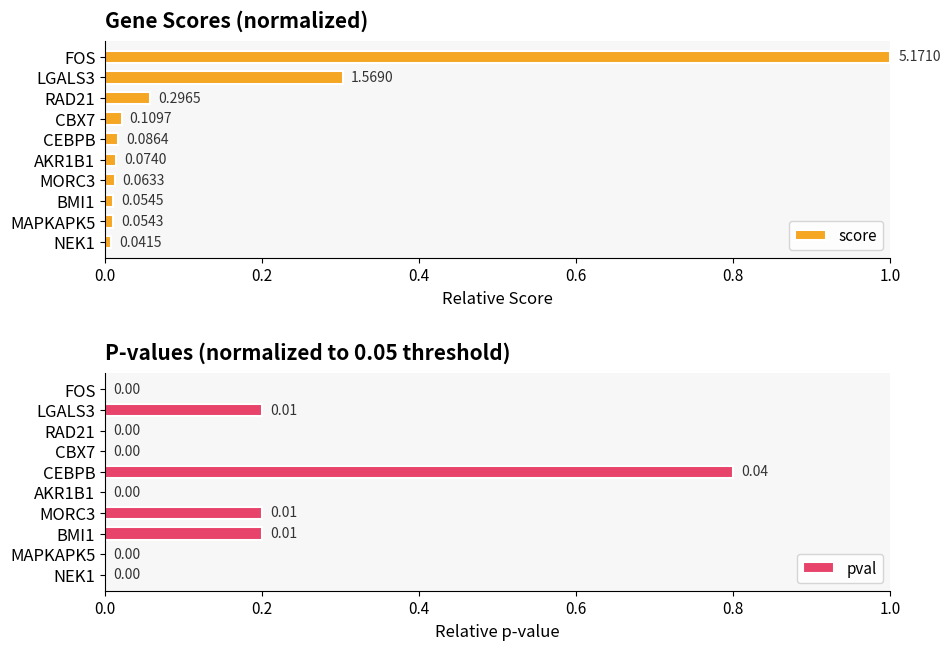

Which series has the largest total across all categories?

score